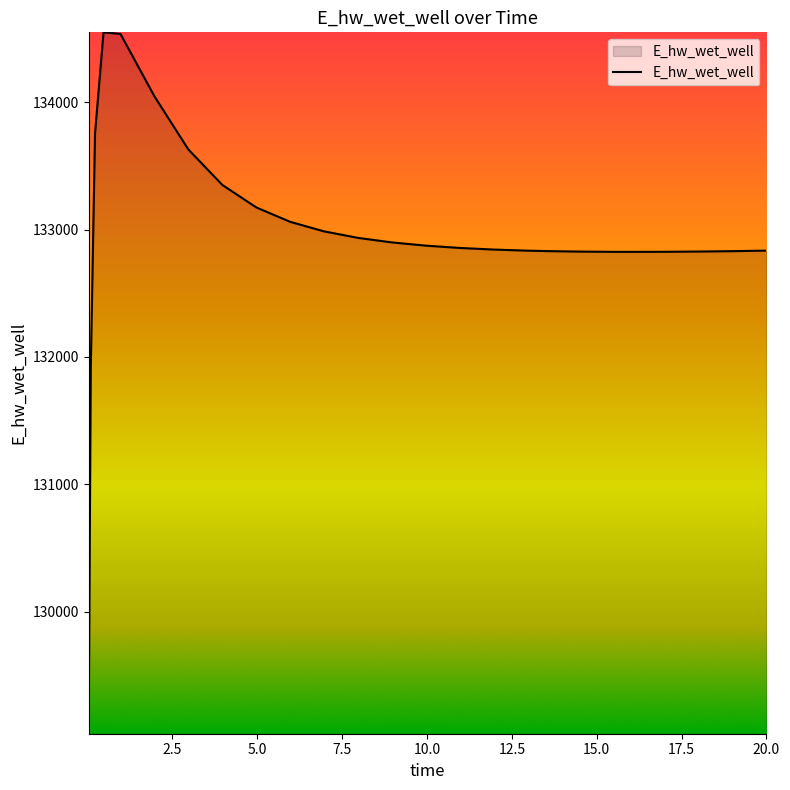

What is the maximum value shown in the chart?

134549.6